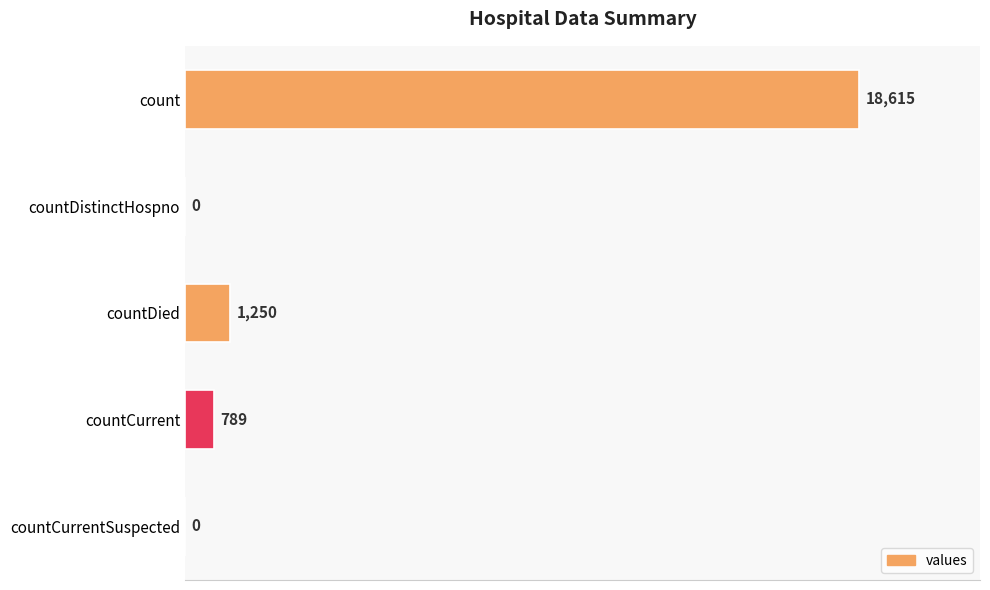

Which has a higher value, countCurrentSuspected or count?

count